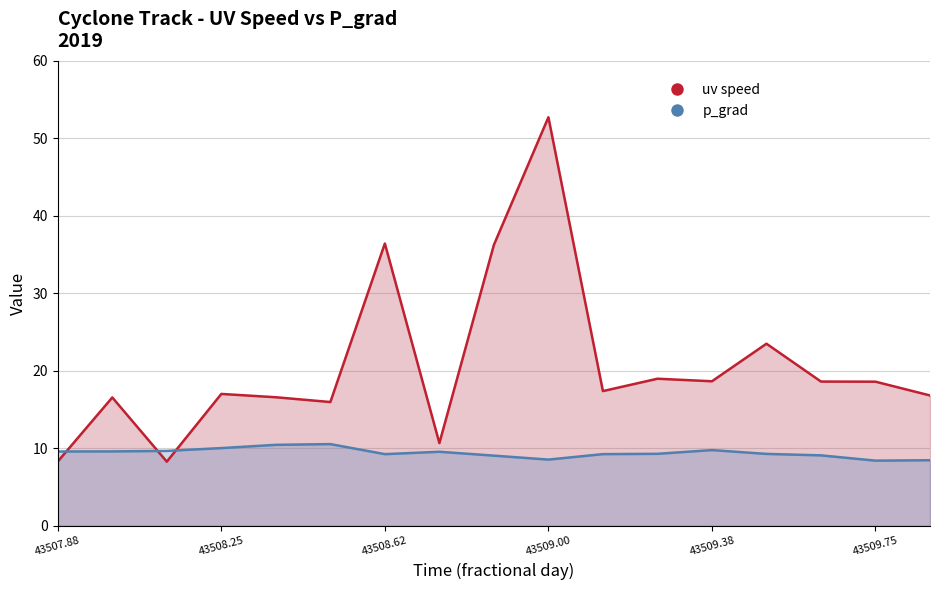

At which category is the sum across all series the highest?

43509.00